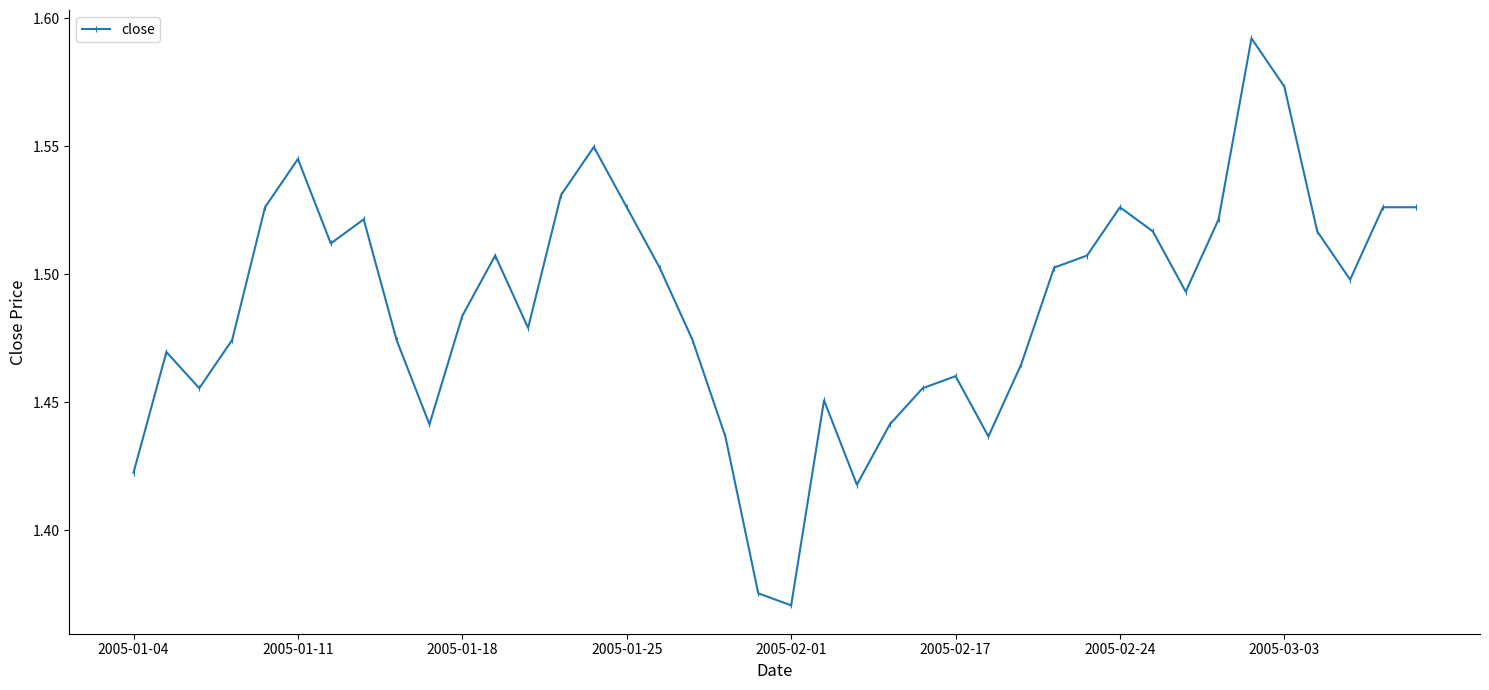

Count the values in the range 1 to 2.

40